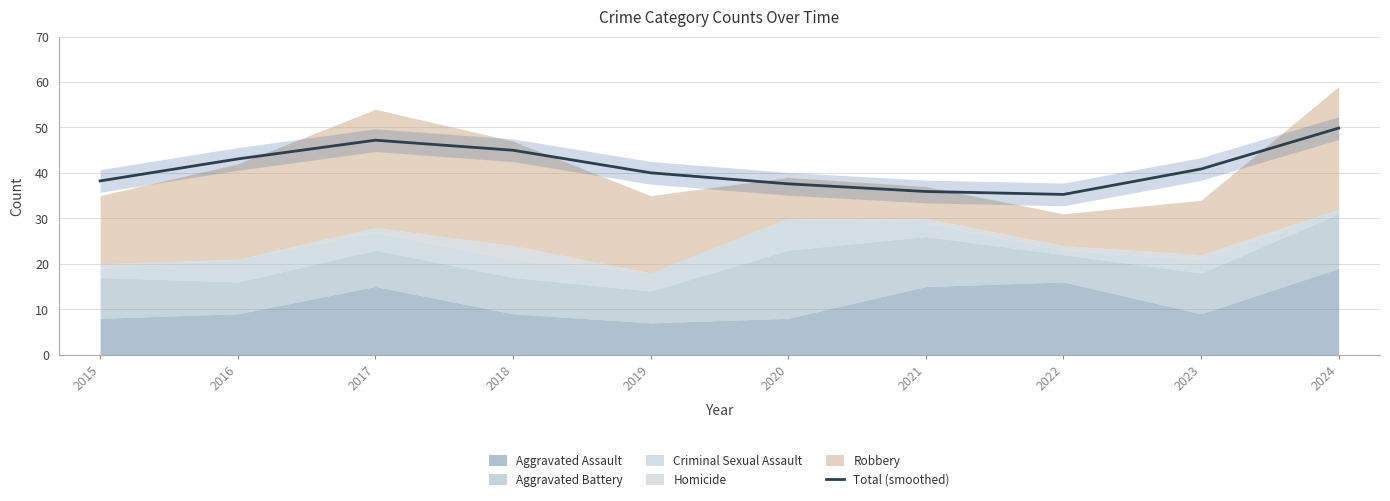

At which label does Total (smoothed) reach its peak?

2024